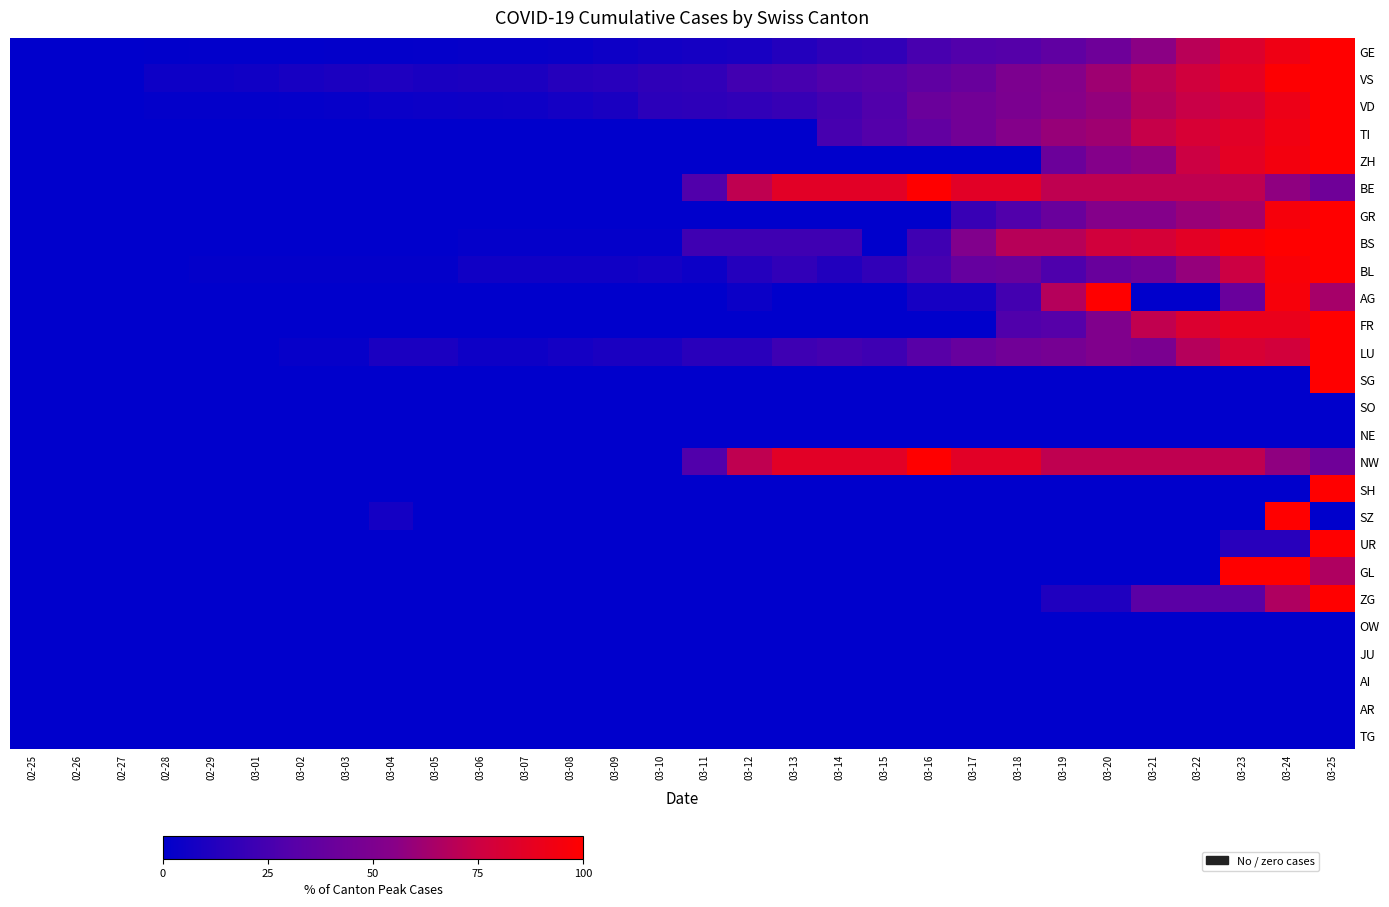

Which series has the largest range (max minus min)?

GE